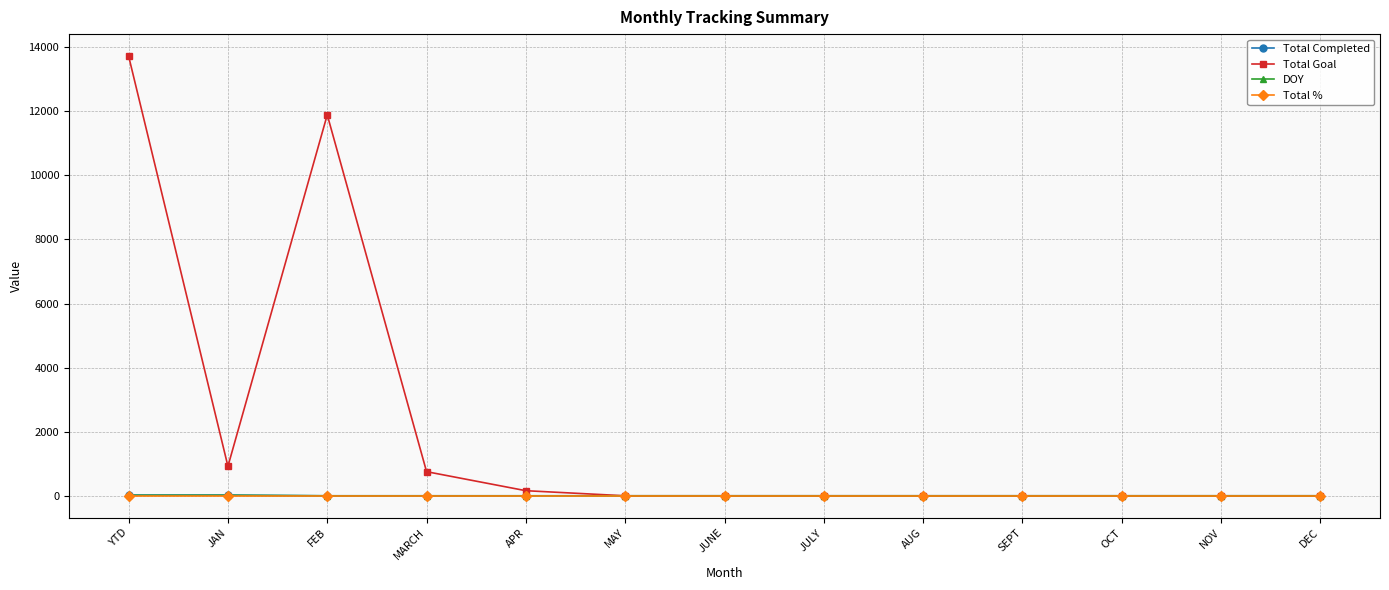

What are all the series names shown in the legend?

Total Completed, Total Goal, DOY, Total %